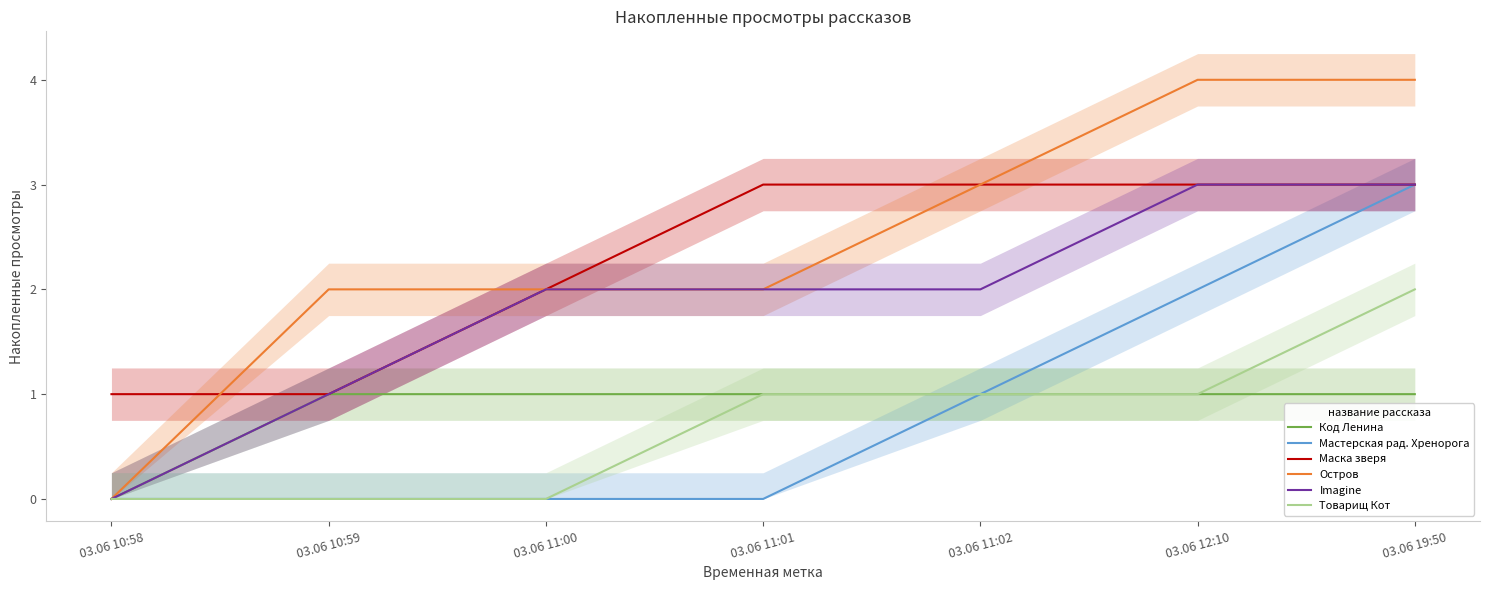

True or false: Imagine and Товарищ Кот intersect in this chart.

False